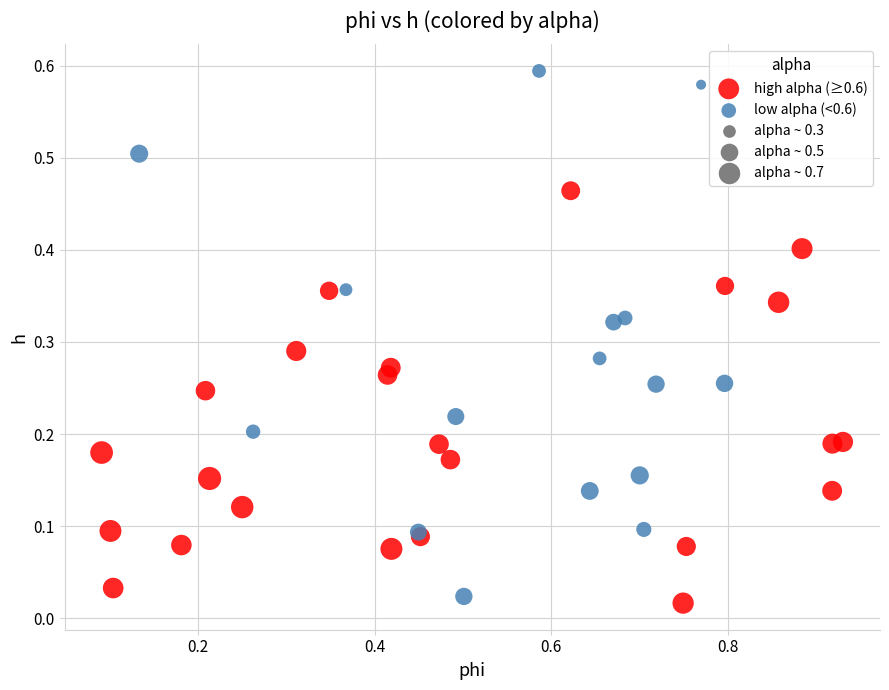

Which series contains the highest Y value?

low alpha (<0.6)